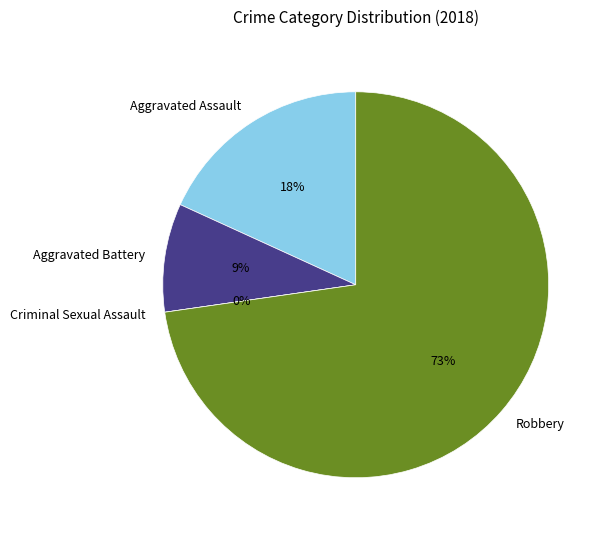

To the nearest percent, what is the combined percentage of Robbery and Aggravated Assault?

91%